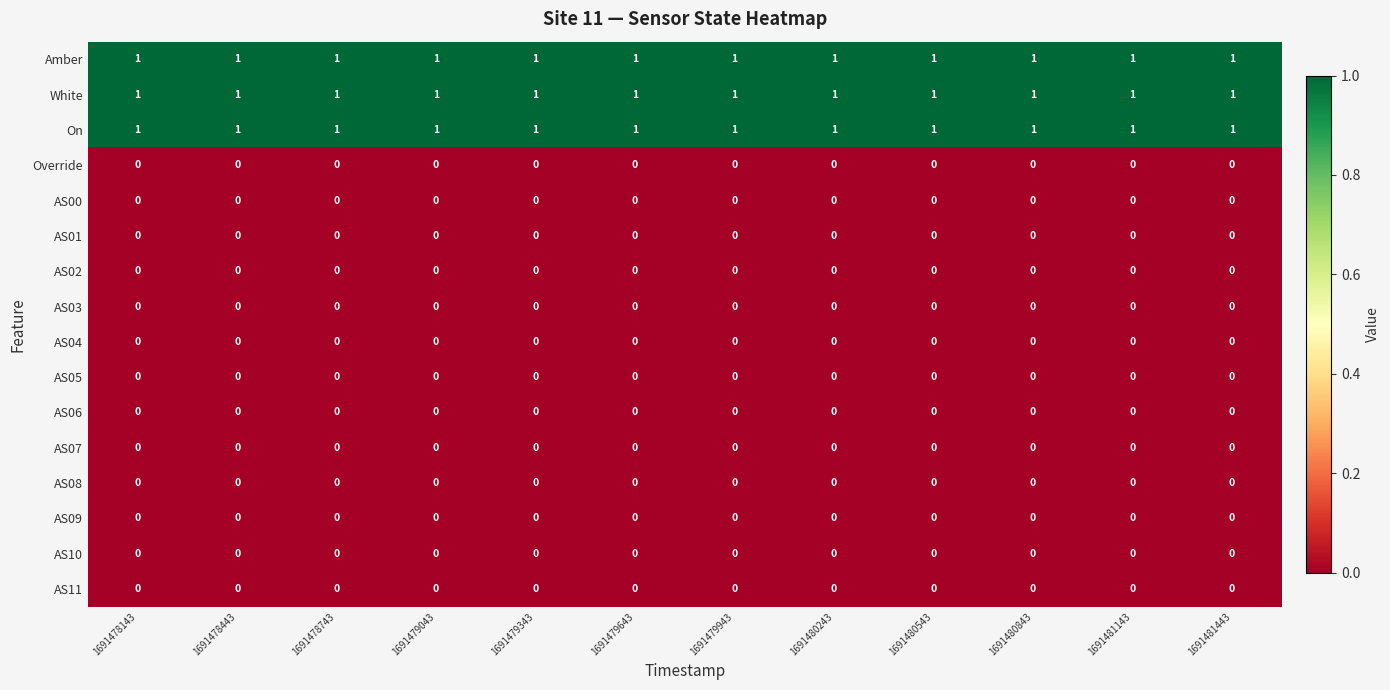

The value of AS11 at 1691479643 is 0. True or false?

True